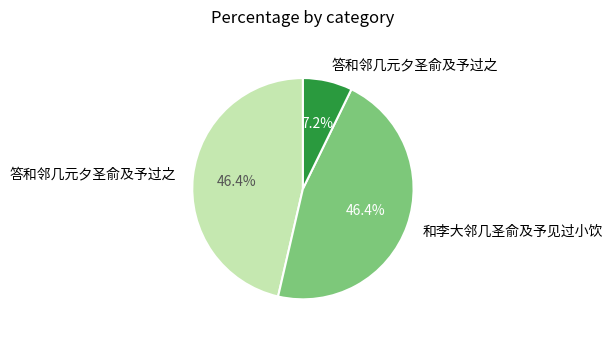

Is there a majority slice in this chart?

No